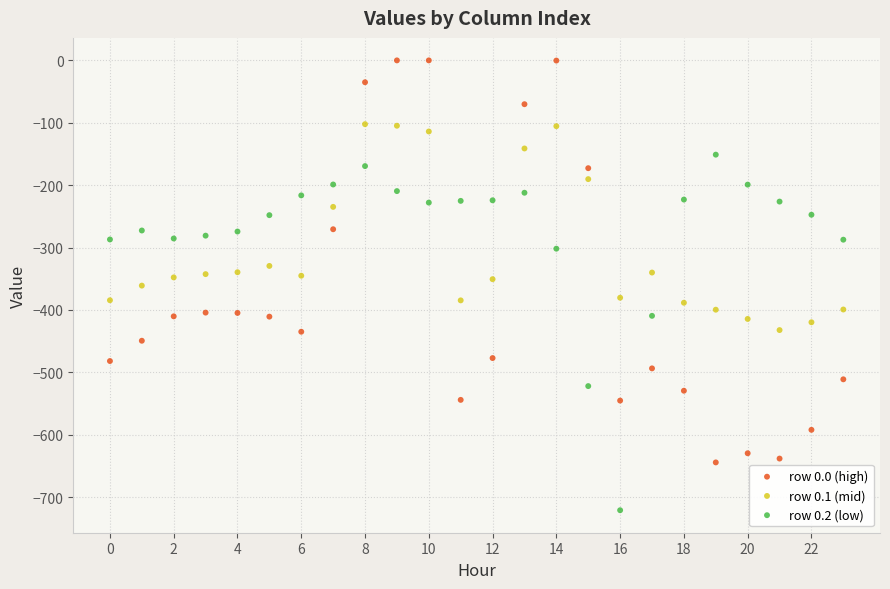

What are all the series names shown in the legend?

row 0.0 (high), row 0.1 (mid), row 0.2 (low)